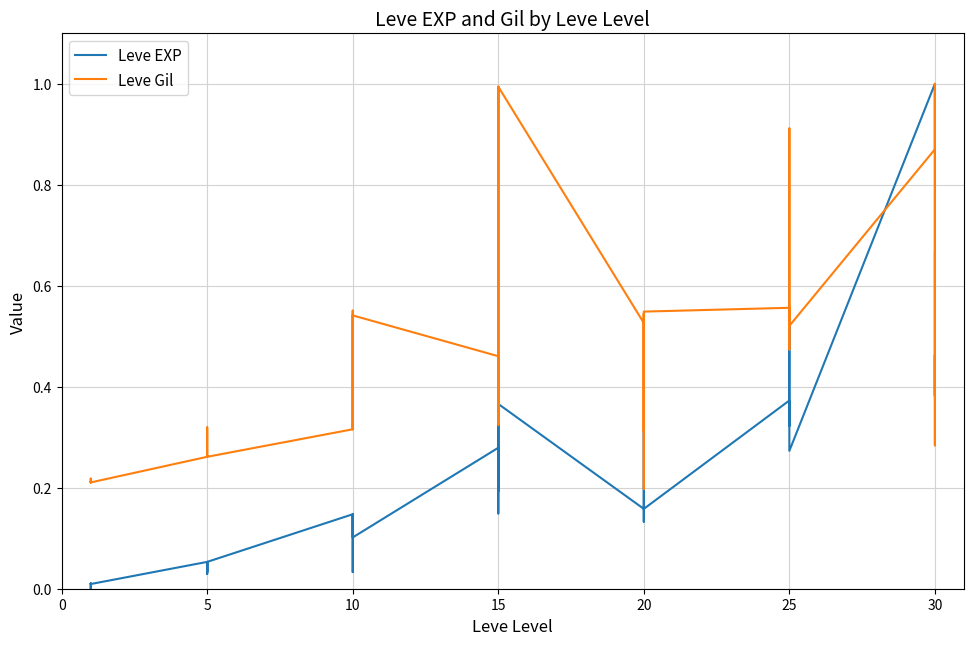

Rank the series by their maximum value, from highest to lowest.

Leve EXP, Leve Gil